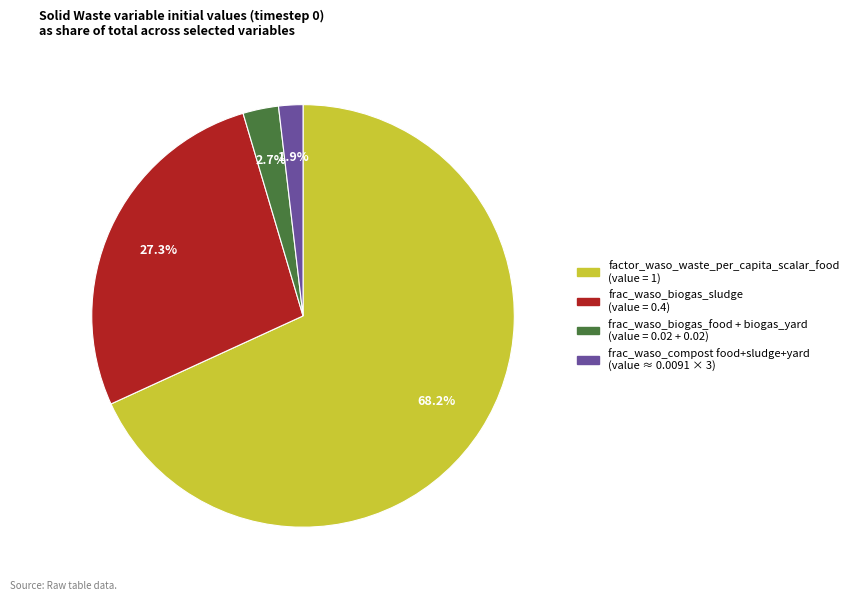

Is there any slice that represents more than half of the pie?

Yes